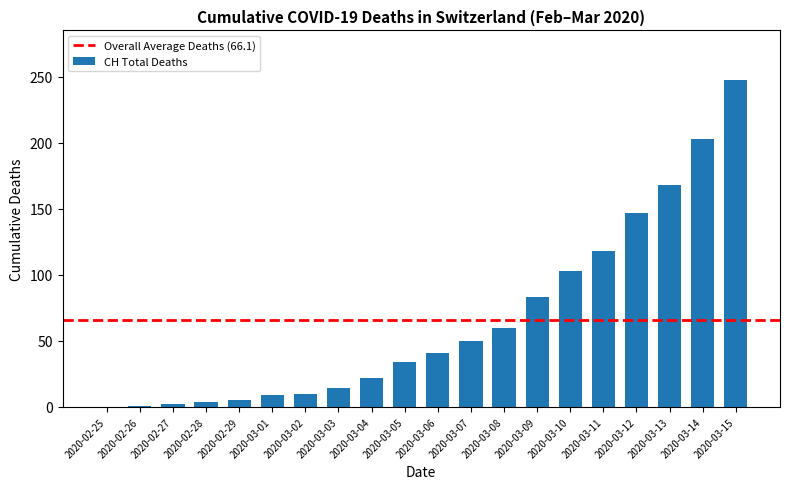

Are the bars horizontal?

No